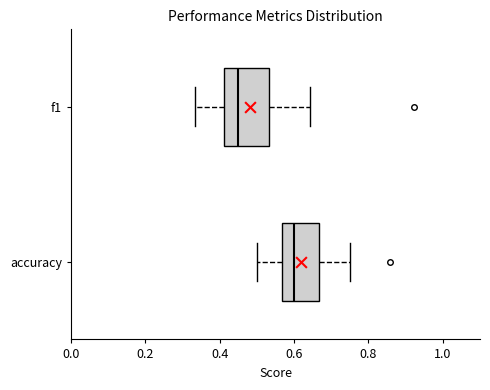

Comparing the boxes themselves (not the whiskers), which one is the widest?

f1